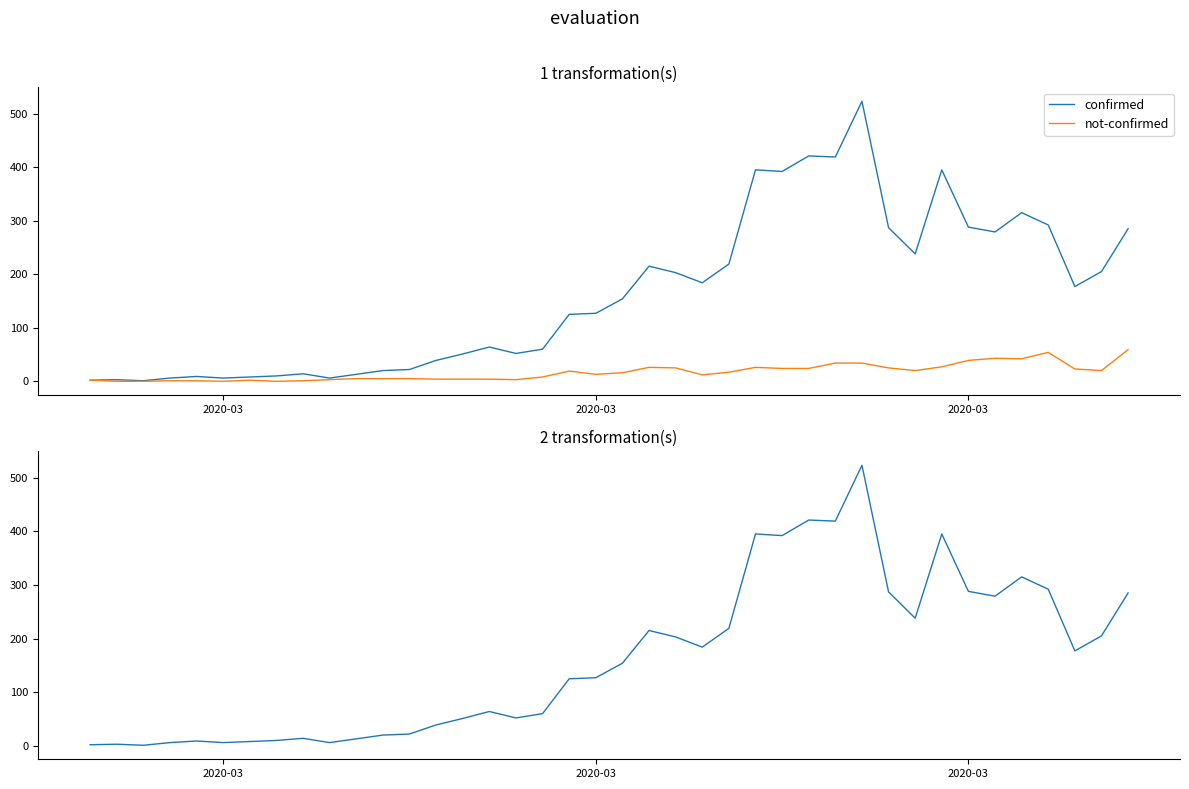

How many lines are shown in the chart?

2